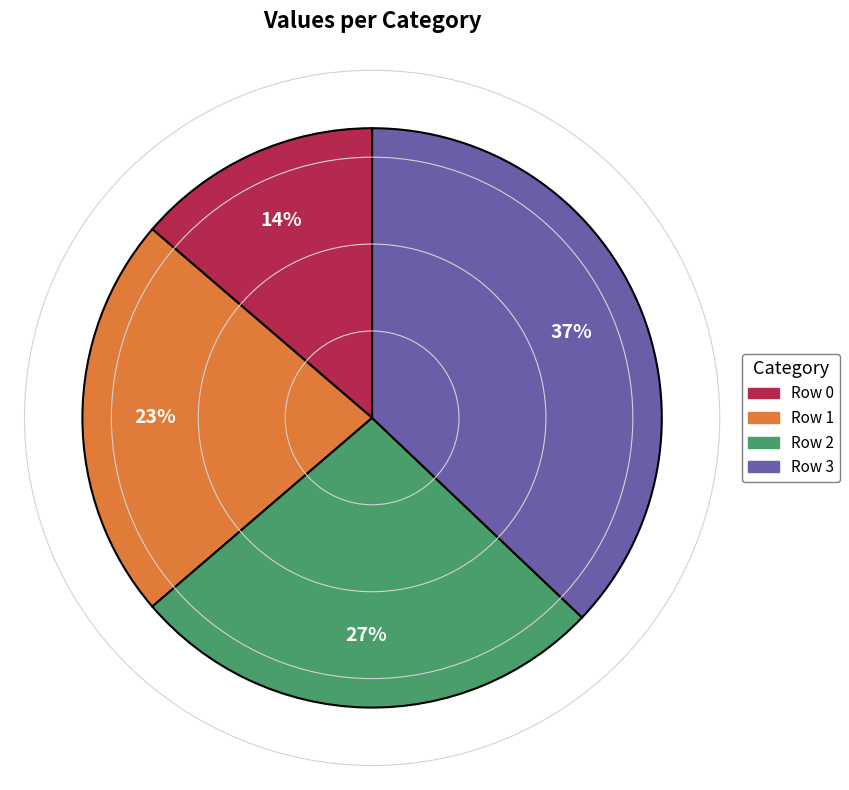

To the nearest percent, what is the difference between the largest and smallest slice percentages?

23%